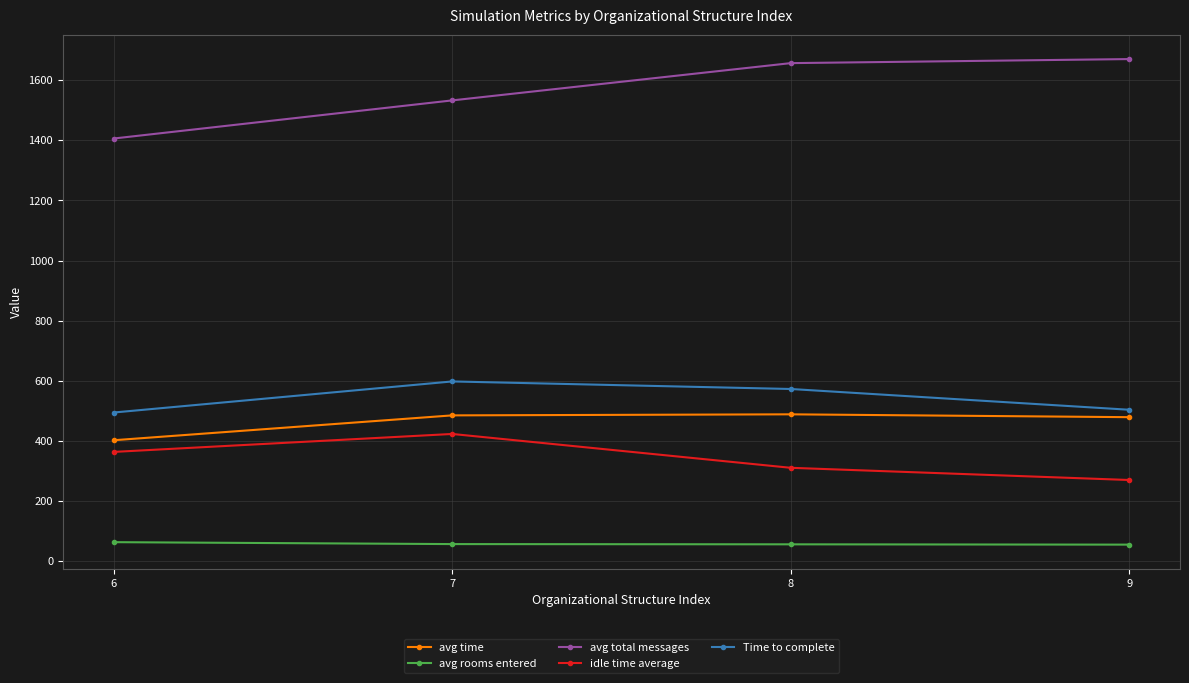

How many data points does each series have?

4